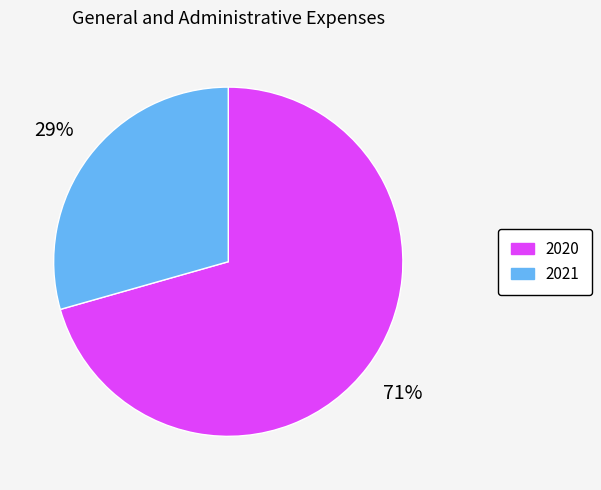

Combined, do 2020 and 2021 account for over 50%?

Yes